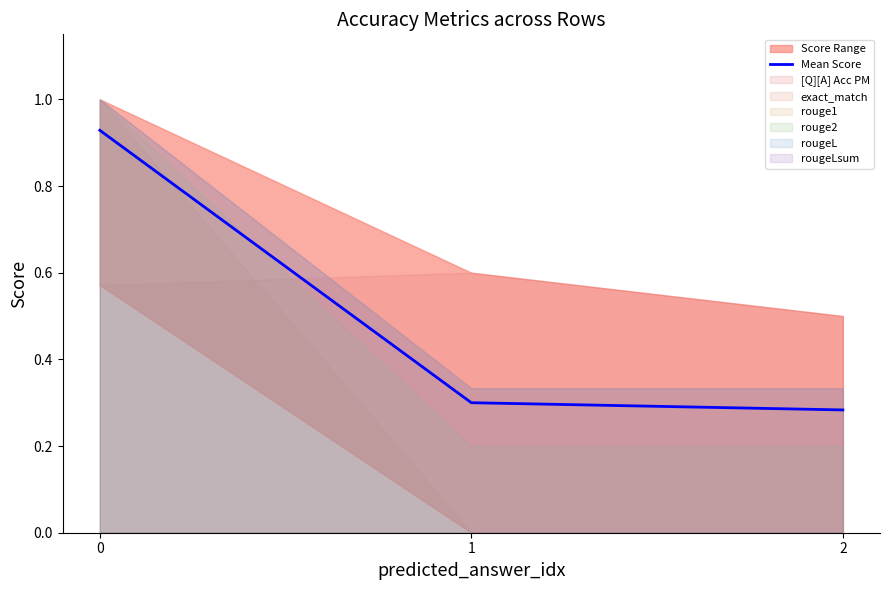

True or false: the data shows 1.6 at 0.

False